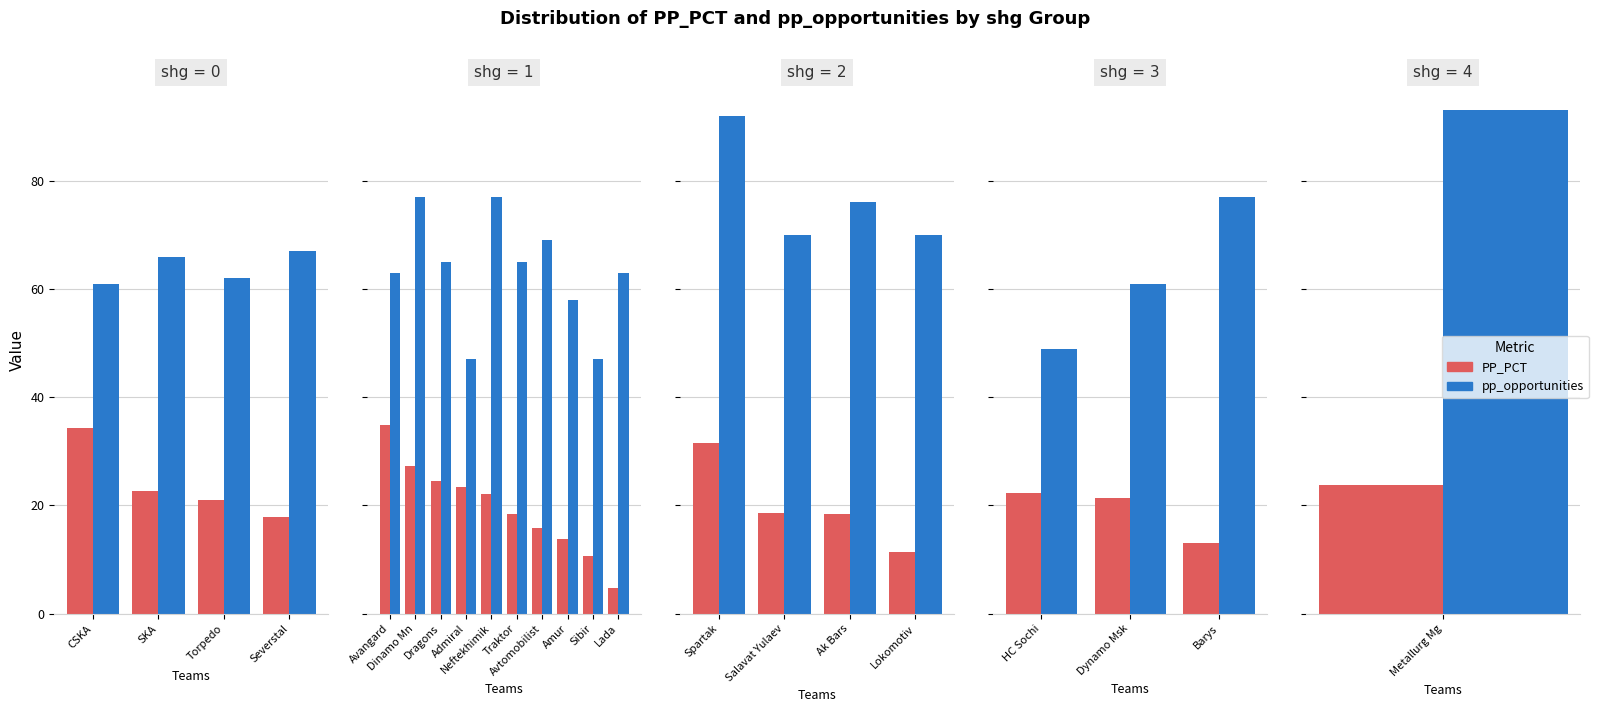

Which series changed the most between Dynamo Msk and Barys?

pp_opportunities